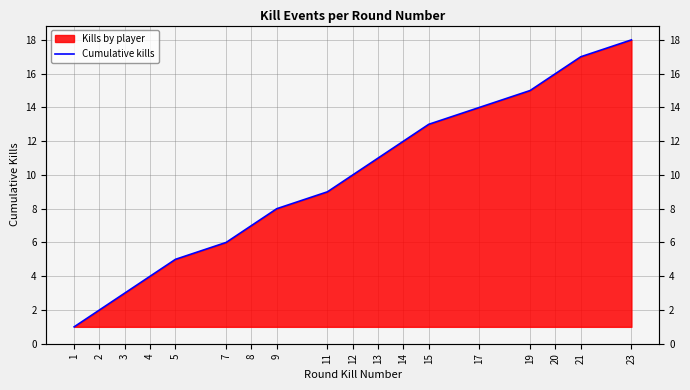

Reading left to right, what are all the values shown in this chart?

1	2	3	4	5	6	7	8	9	10	11	12	13	14	15	16	17	18